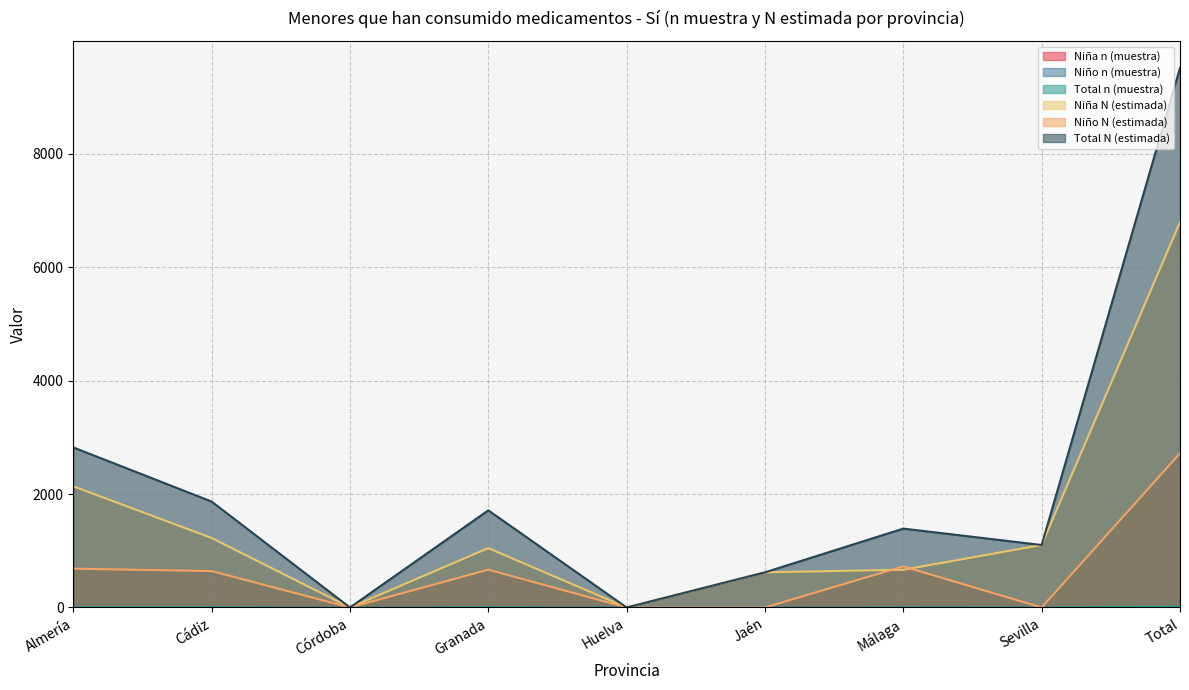

Does the chart display data point markers on the line(s)?

No